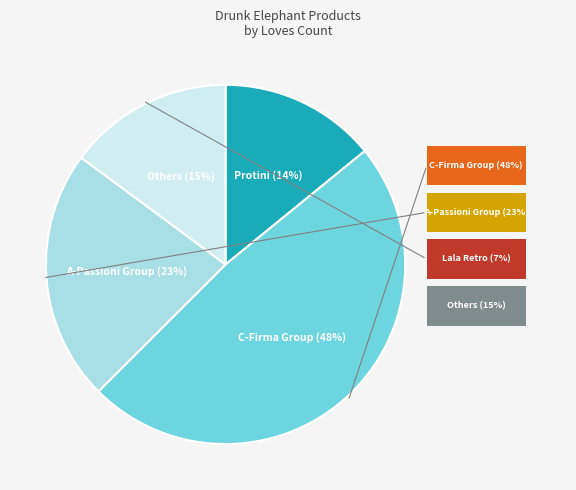

Is there a majority slice in this chart?

No